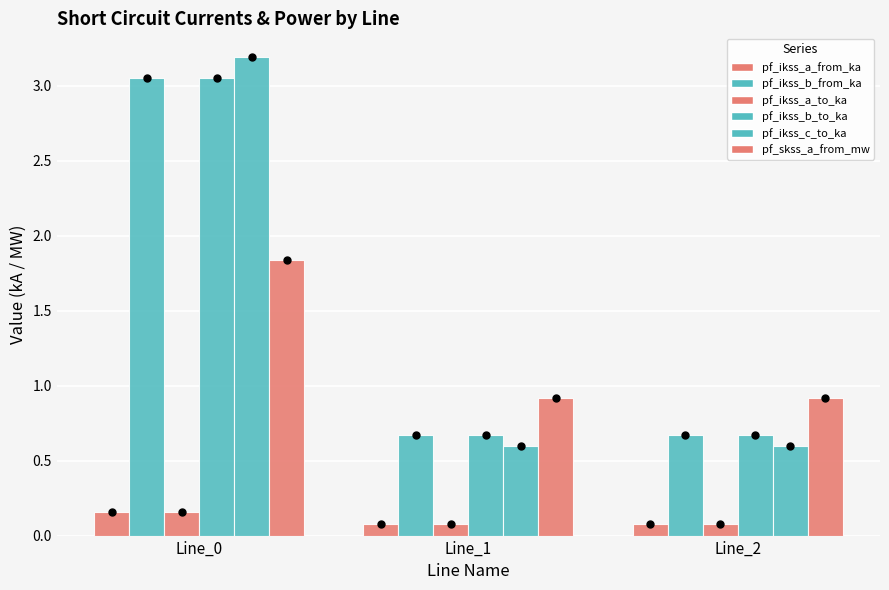

Are the bars grouped side by side (vs. stacked)?

Yes